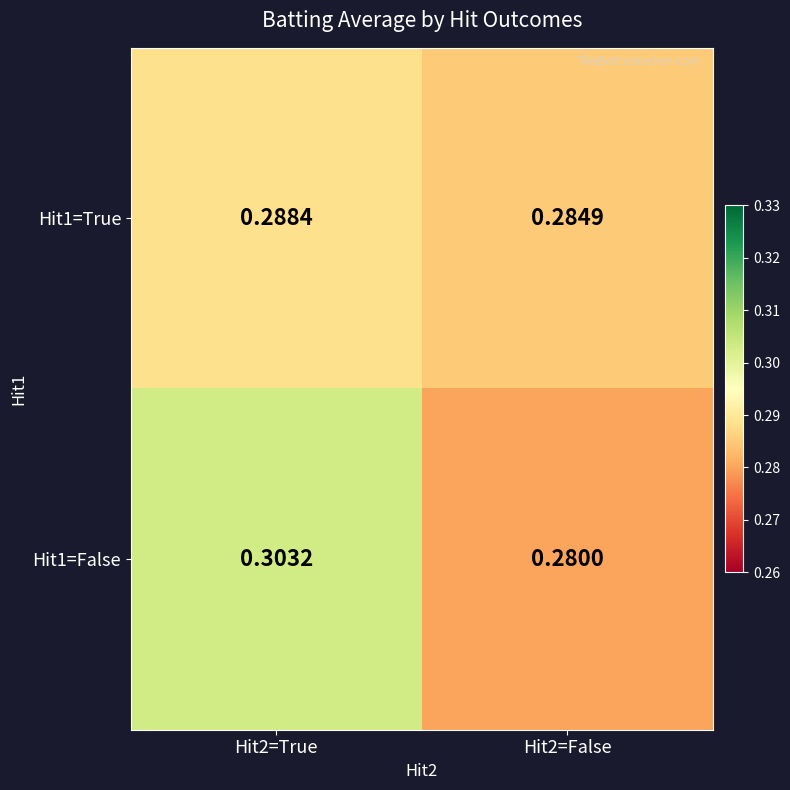

Is the value of Hit1=False at Hit2=False greater than the value of Hit1=True at Hit2=True?

No